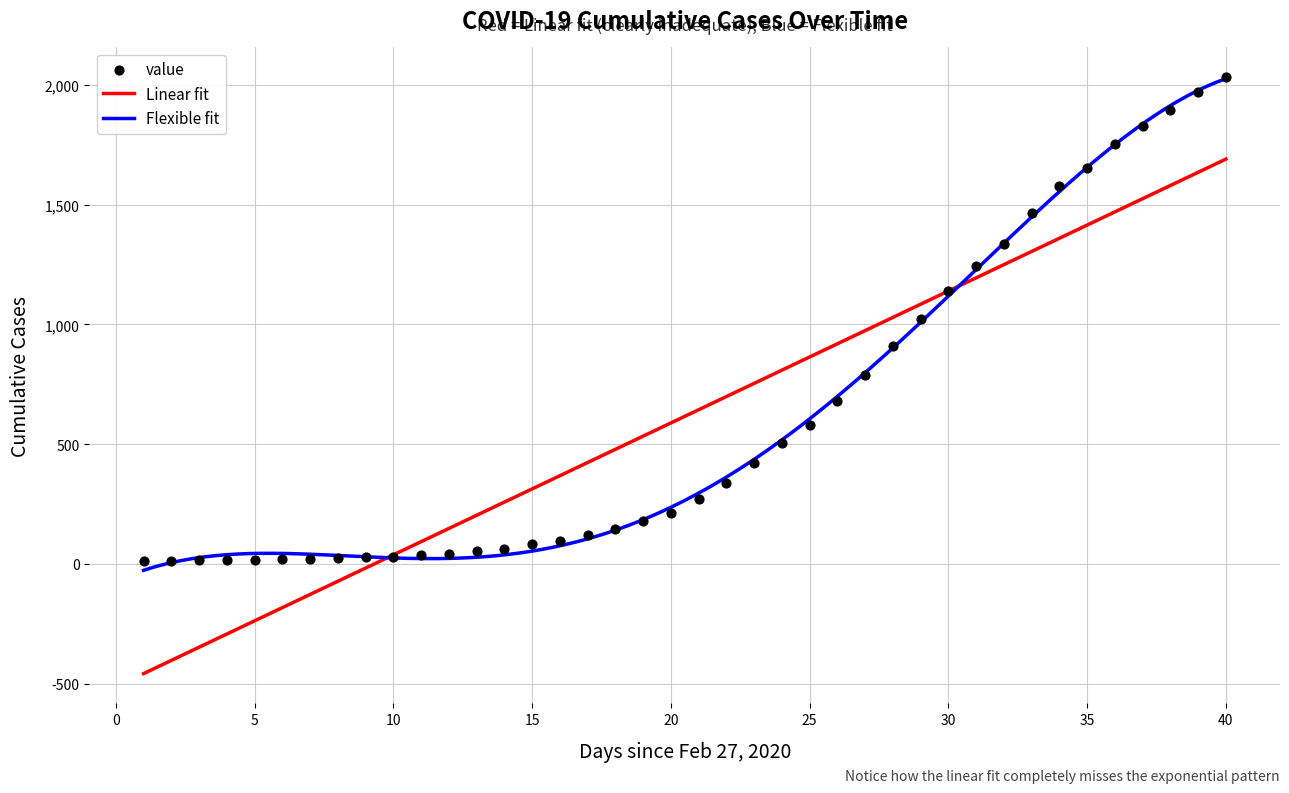

Approximately how many times larger is the value at 2020-04-05 compared to 2020-03-29?

1.5